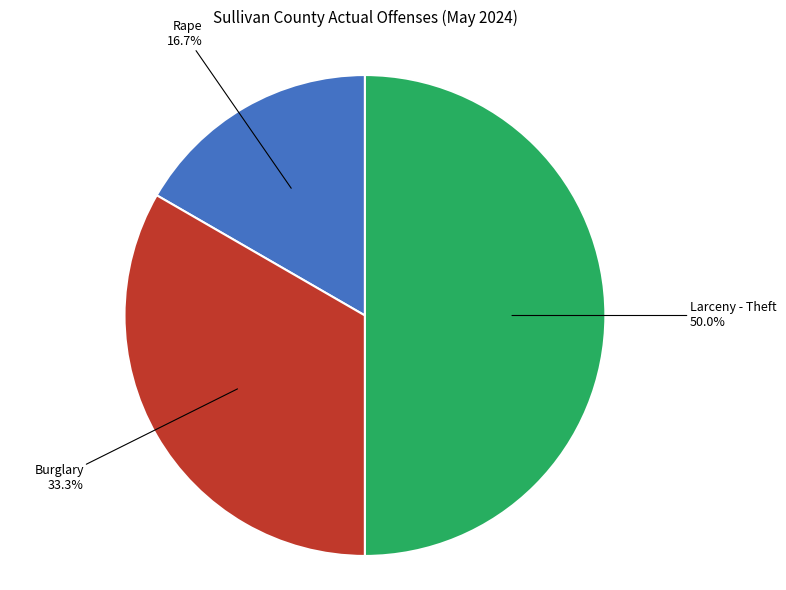

Does any single category account for the majority?

No